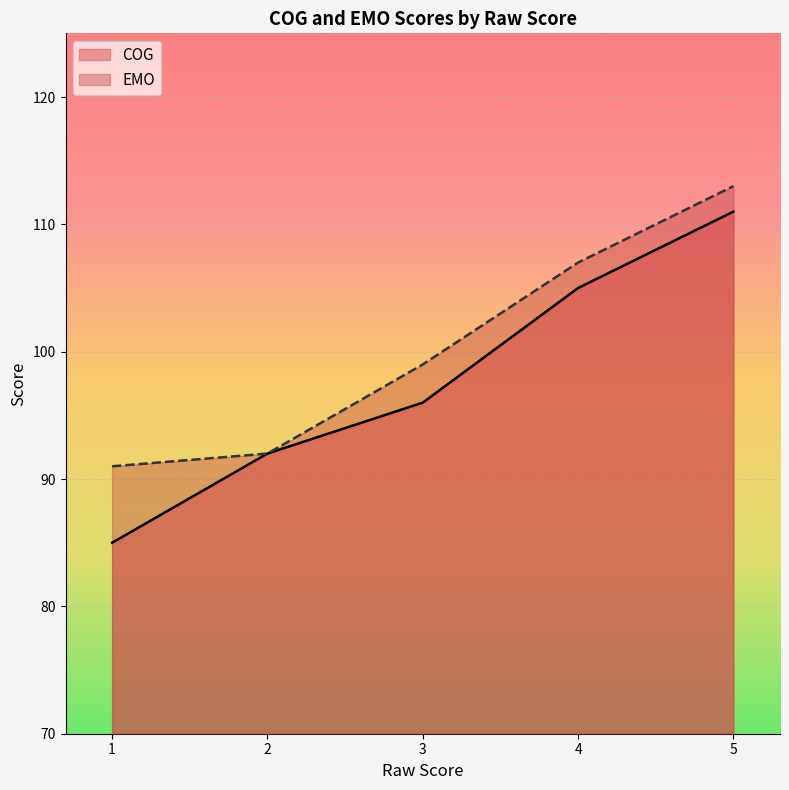

At which label does COG reach its minimum?

1